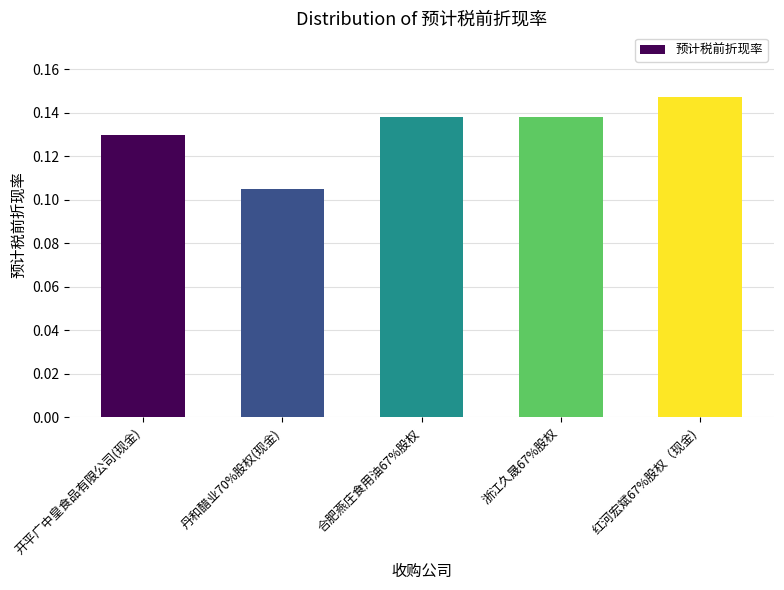

Which label corresponds to the largest value in the chart?

红河宏斌67%股权（现金)